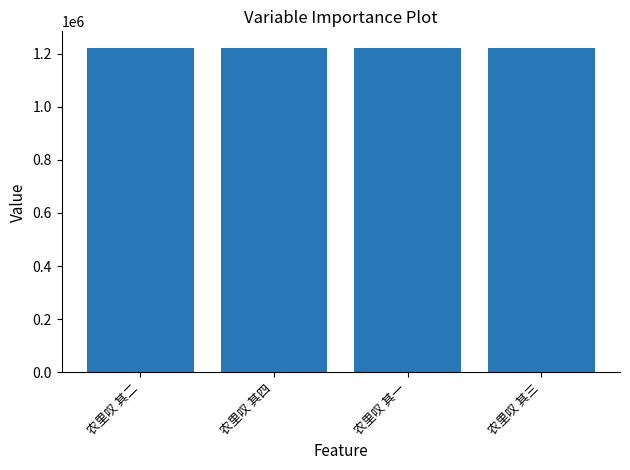

What is the label of the 2nd bar from the right?

农里叹 其一